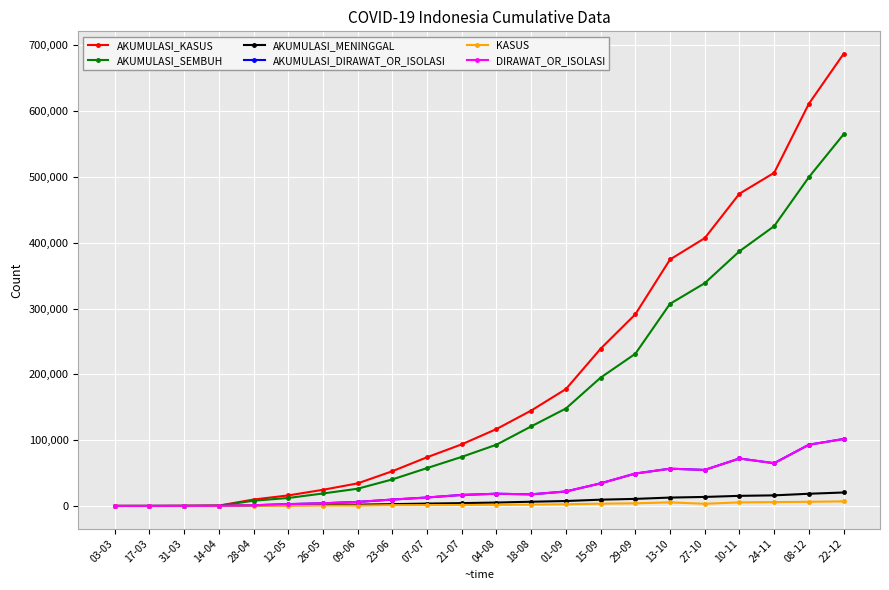

What is the difference between the second highest and minimum values in the AKUMULASI_DIRAWAT_OR_ISOLASI series?

93047